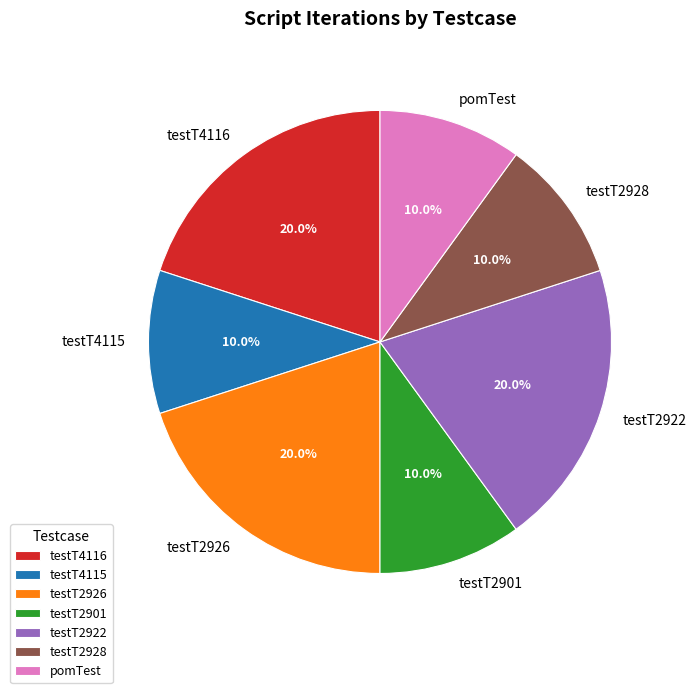

To the nearest percent, what is the average slice percentage?

14%